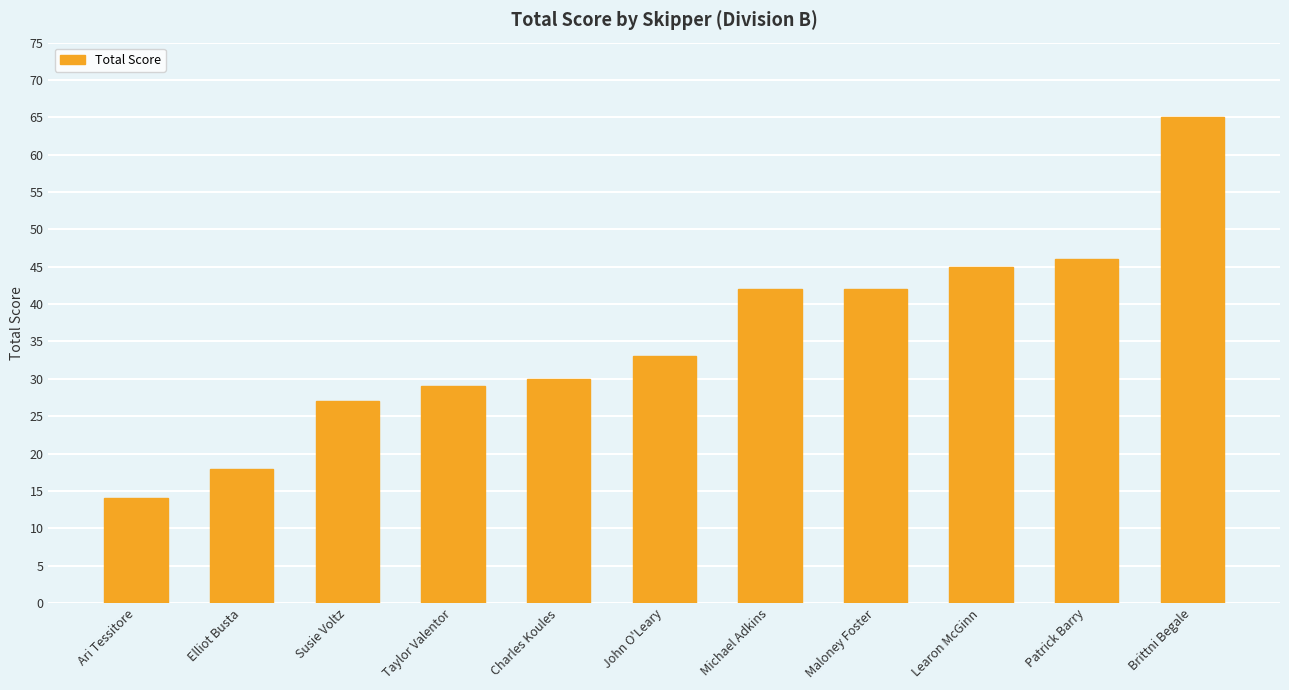

The chart shows a value of 65 at Brittni Begale. True or false?

True